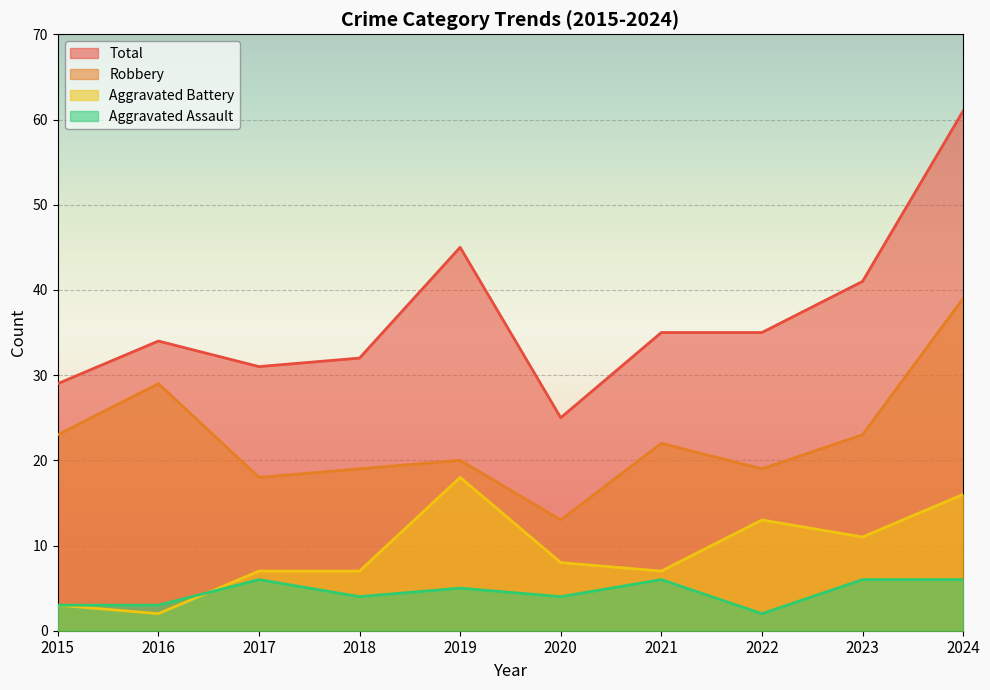

Reading right to left, list all the values displayed in this chart.

Aggravated Assault: 6	6	2	6	4	5	4	6	3	3
Aggravated Battery: 16	11	13	7	8	18	7	7	2	3
Robbery: 39	23	19	22	13	20	19	18	29	23
Total: 61	41	35	35	25	45	32	31	34	29